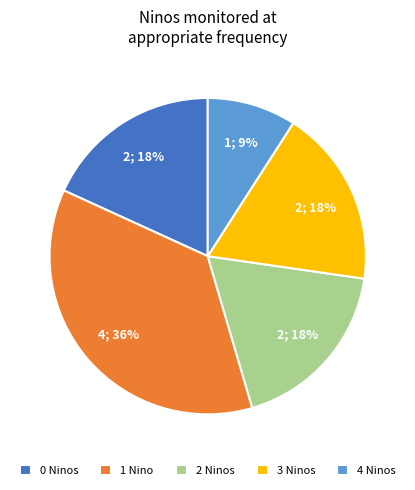

To the nearest percent, what percentage of the pie is 0 Ninos?

18%